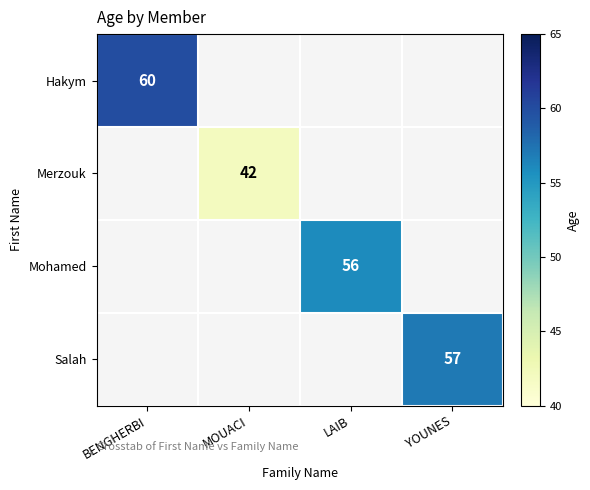

The value of Mohamed at LAIB is 56. True or false?

True